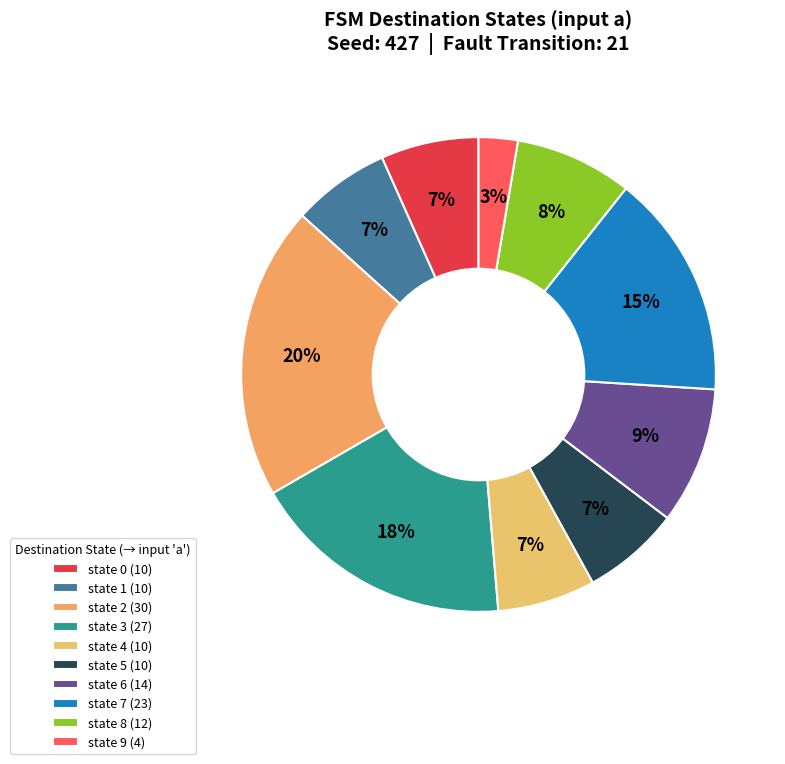

Which slice is the largest?

state 2